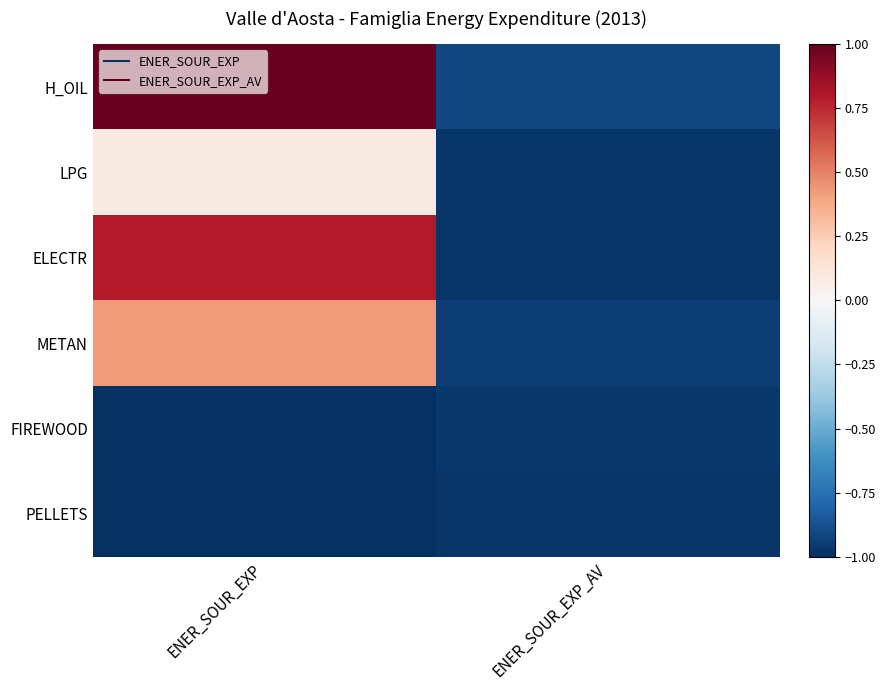

At which category does the chart reach its minimum across all series?

ENER_SOUR_EXP